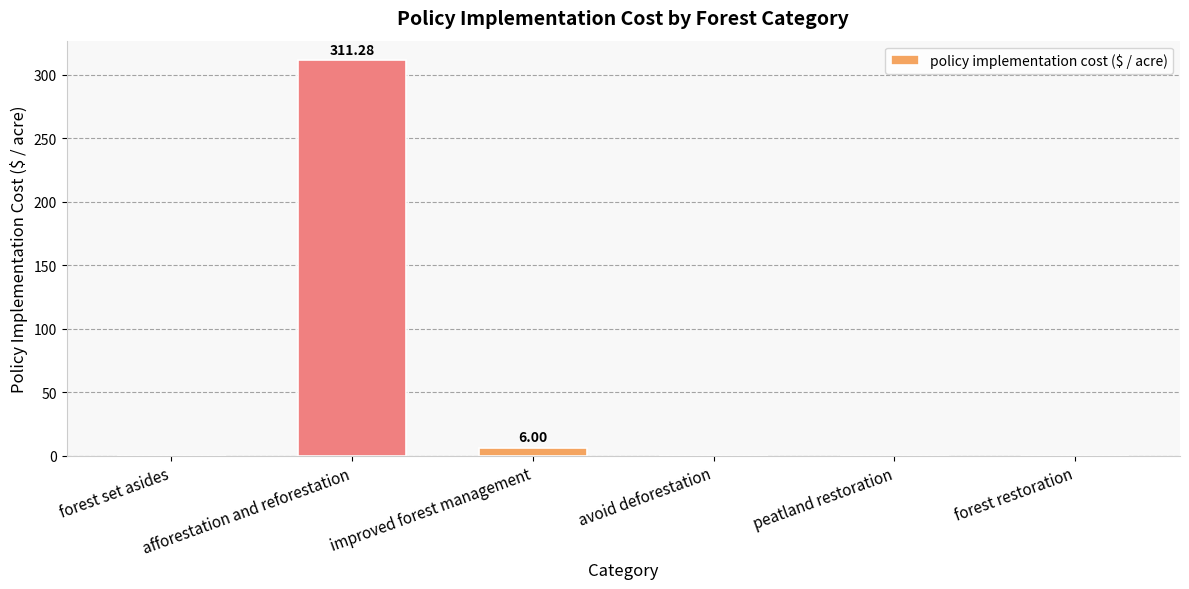

How many data points does each series have?

6